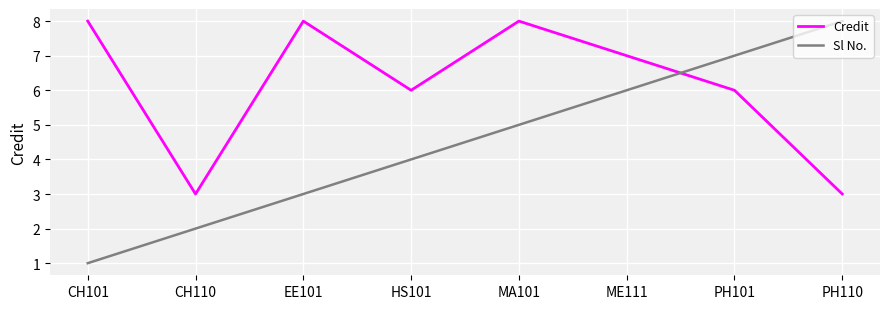

The Sl No. series shows 13 at PH101. True or false?

False